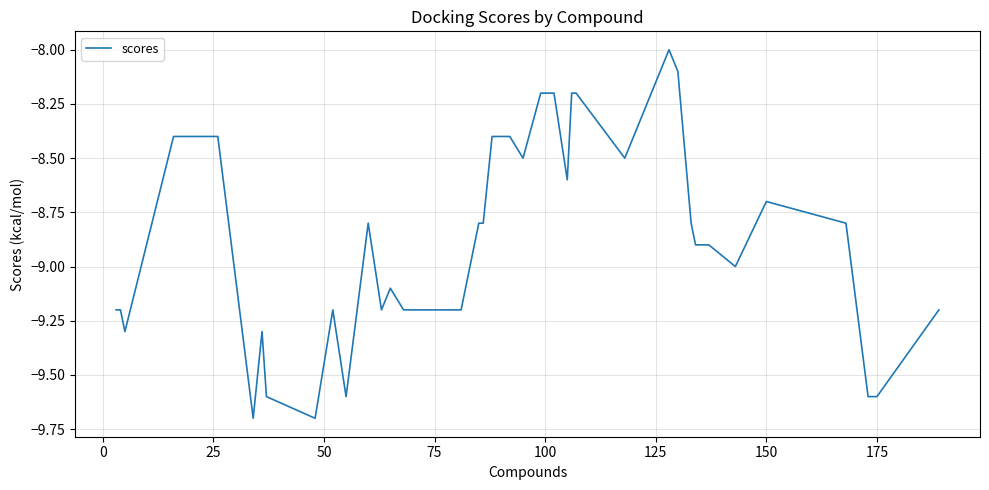

What is the difference between the maximum and minimum values?

1.7